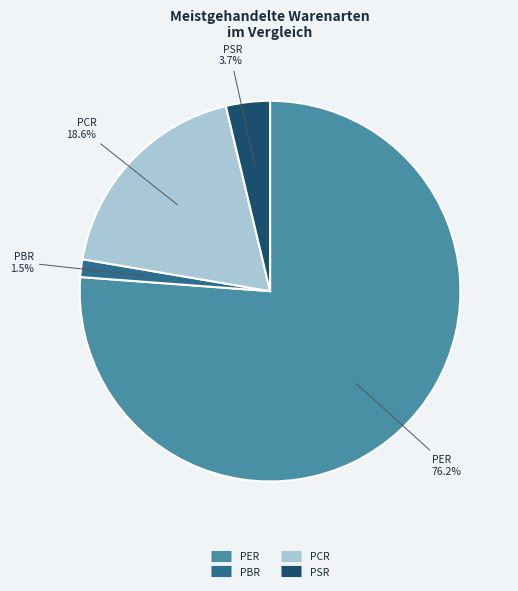

Rank the categories by value from highest to lowest.

PER, PCR, PSR, PBR